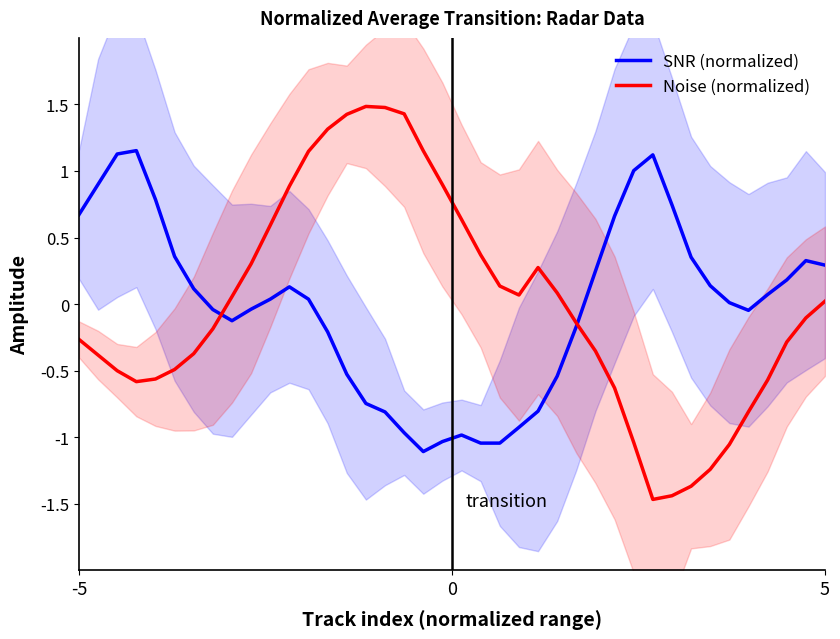

Does the chart have visible grid lines?

No